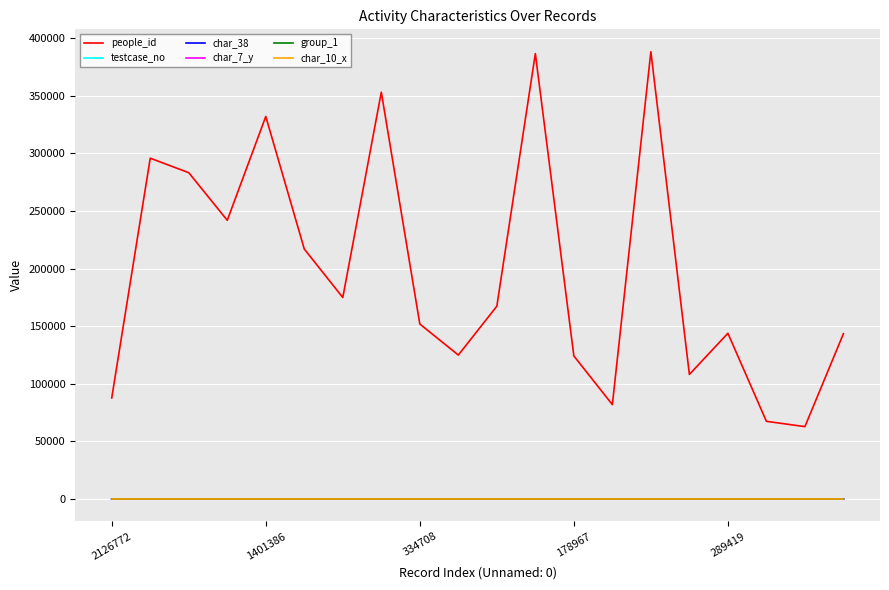

True or false: char_7_y and people_id intersect in this chart.

False